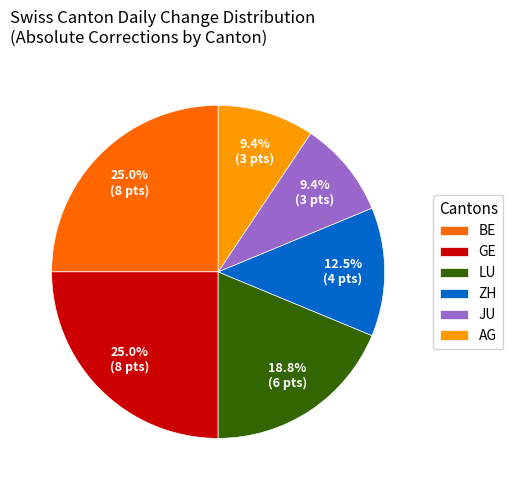

To the nearest percent, what is the average slice percentage?

17%